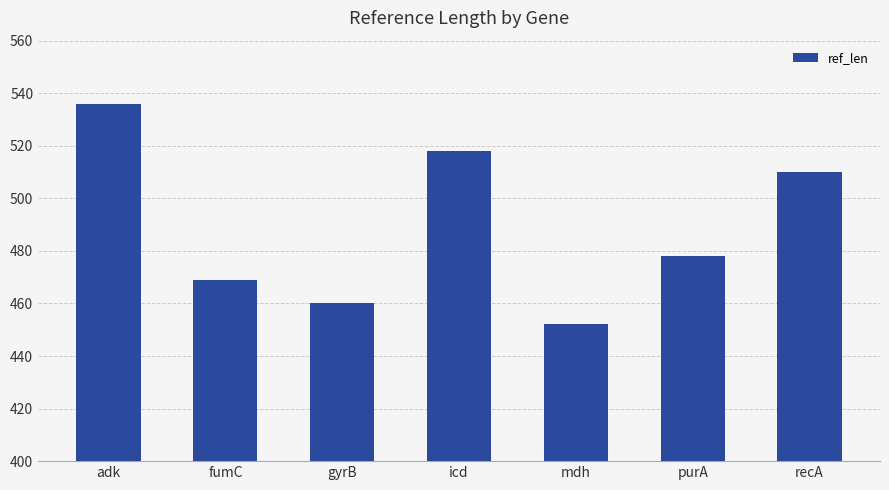

What is the maximum value shown in the chart?

536